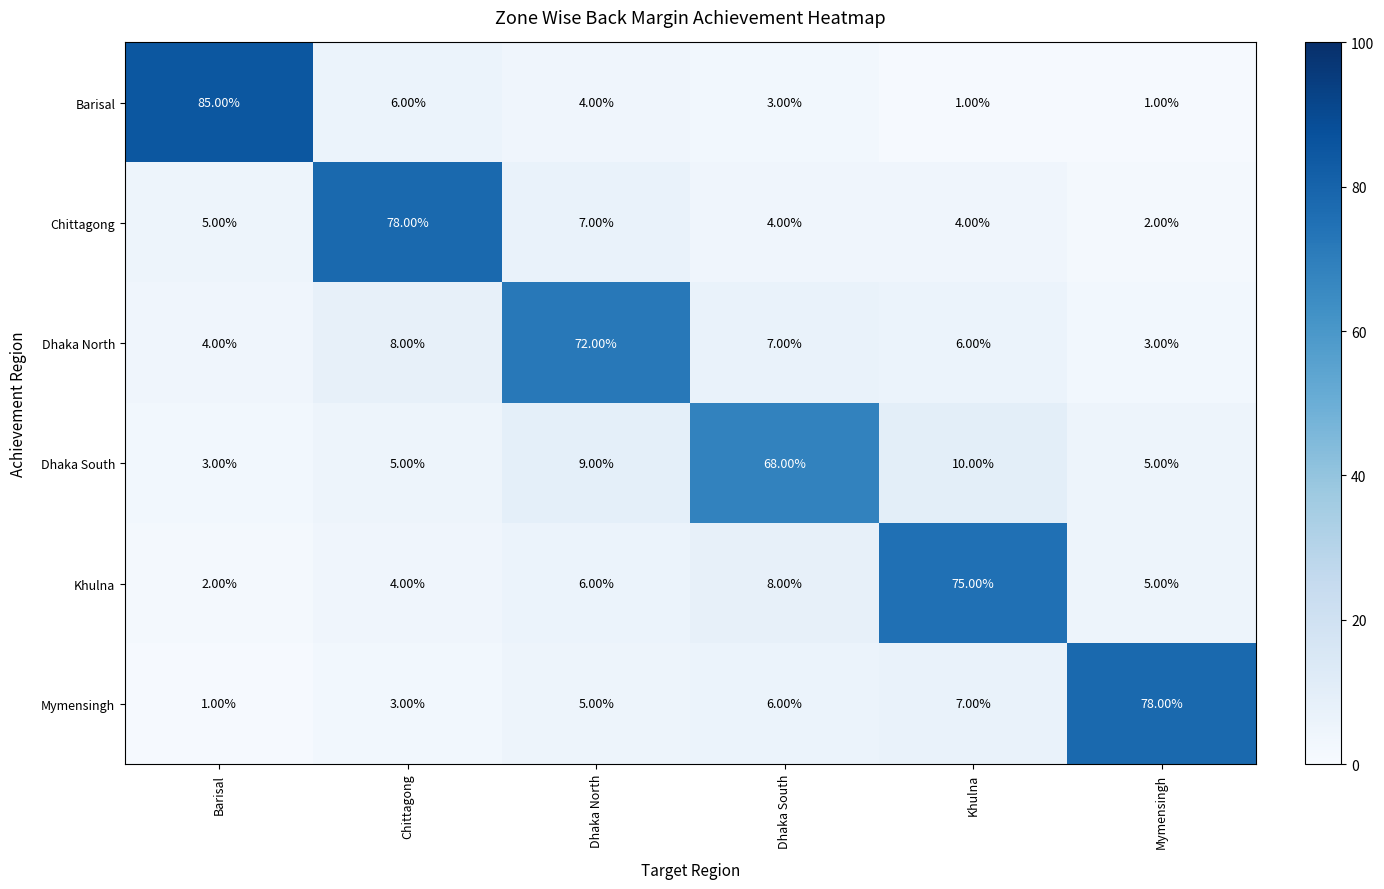

Where is Chittagong nearest to the value 40?

Dhaka North